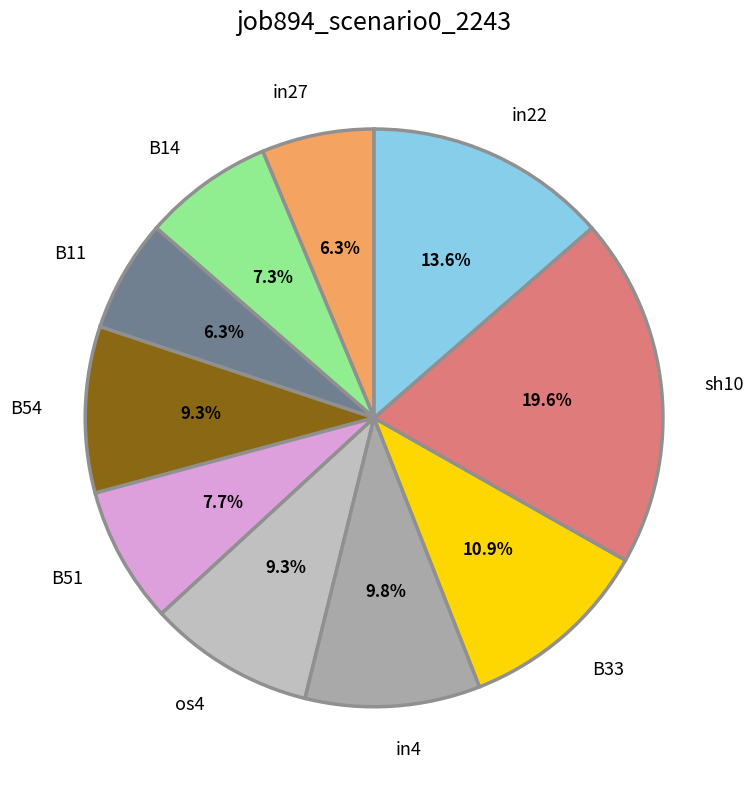

What portion of the pie excludes B54?

90.7%